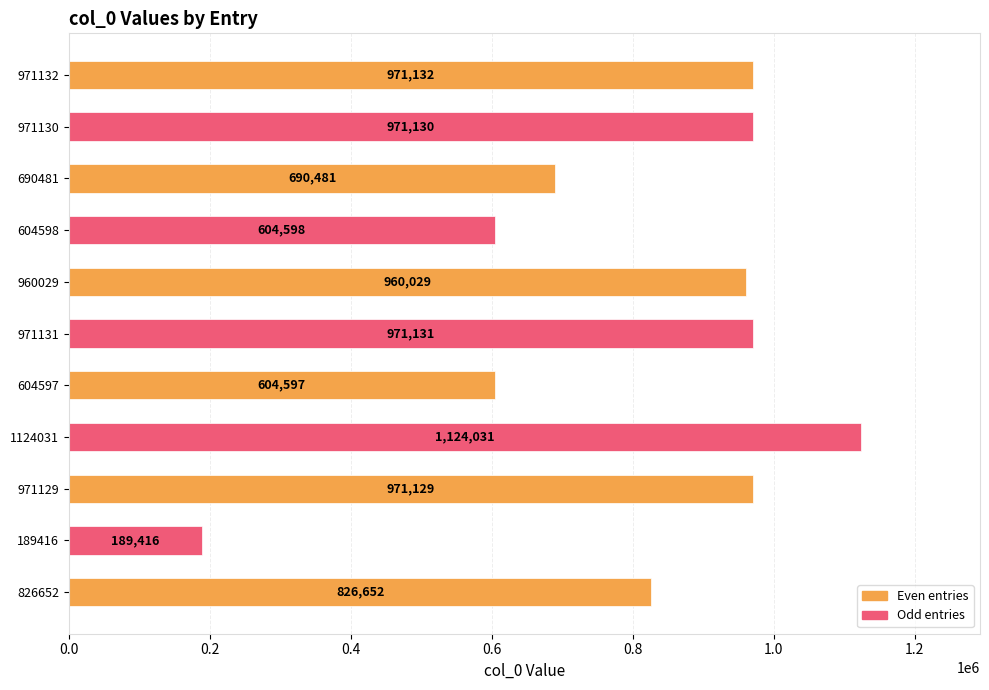

The value at 189416 is 98600. True or false?

False